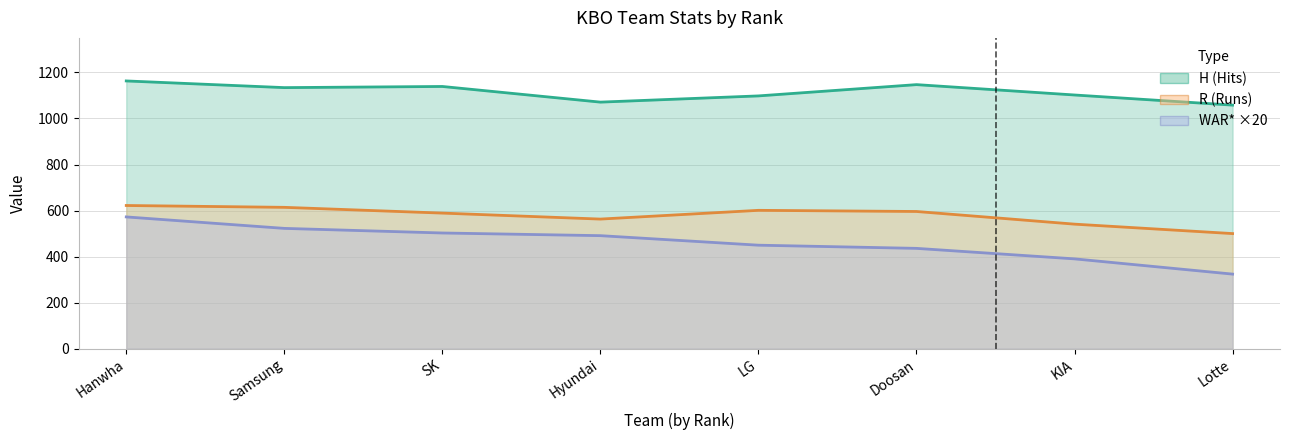

At which label does WAR* reach its peak?

Hanwha